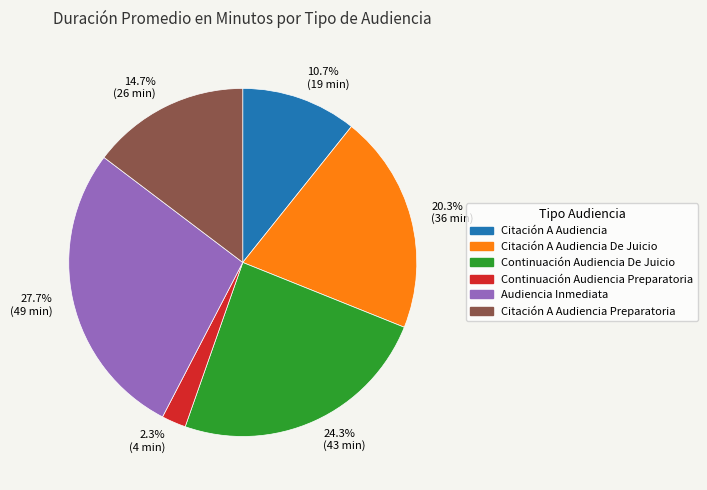

To the nearest percent, what is the difference between the largest and smallest slice percentages?

25%